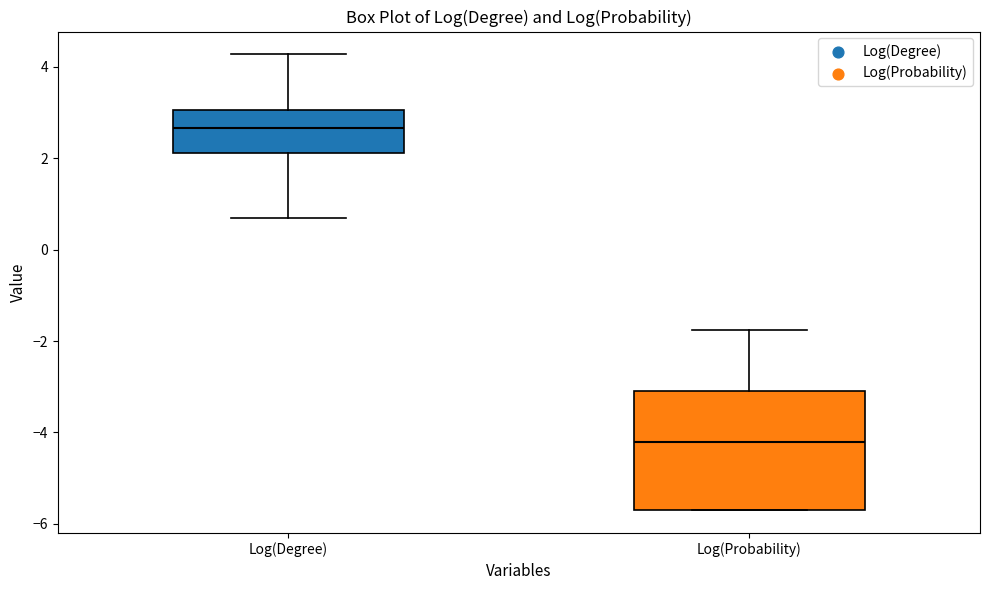

Which box has the highest median line?

Log(Degree)